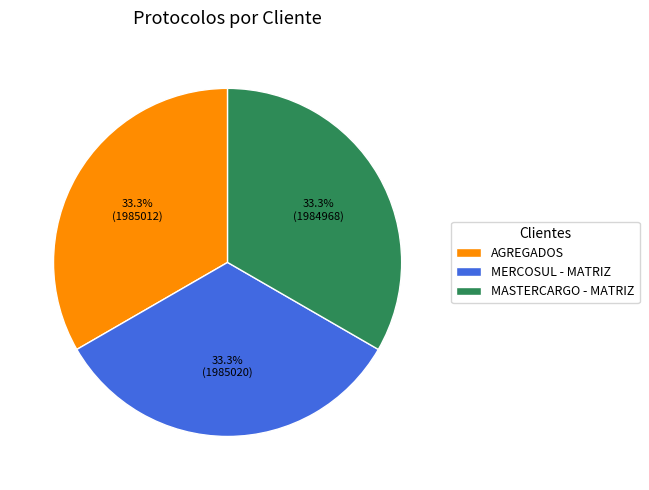

How many segments does this pie chart have?

3